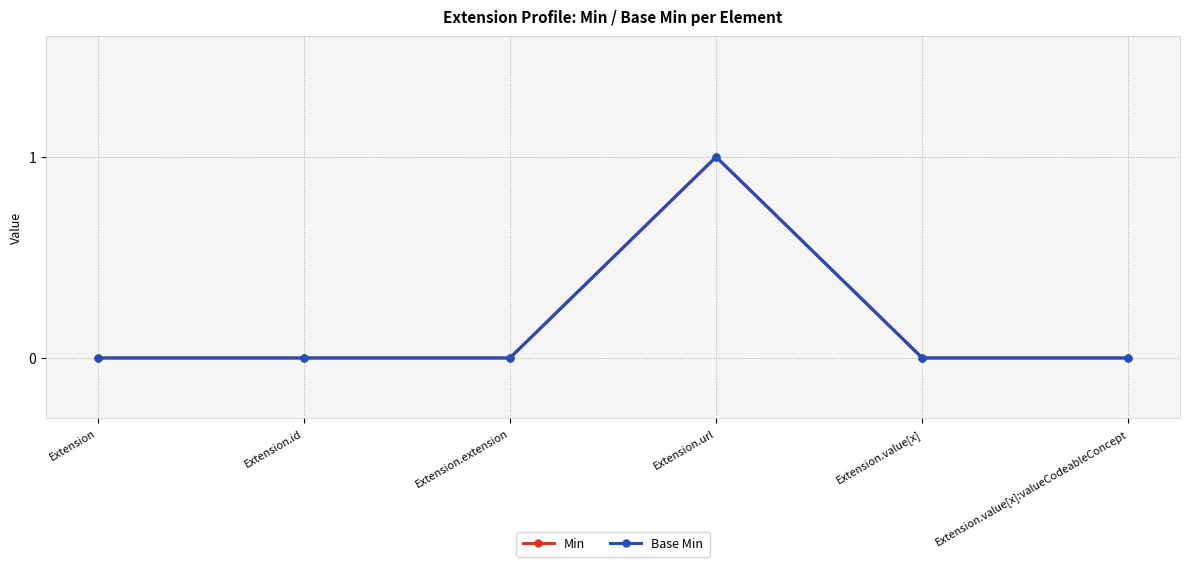

Does the chart have visible grid lines?

Yes